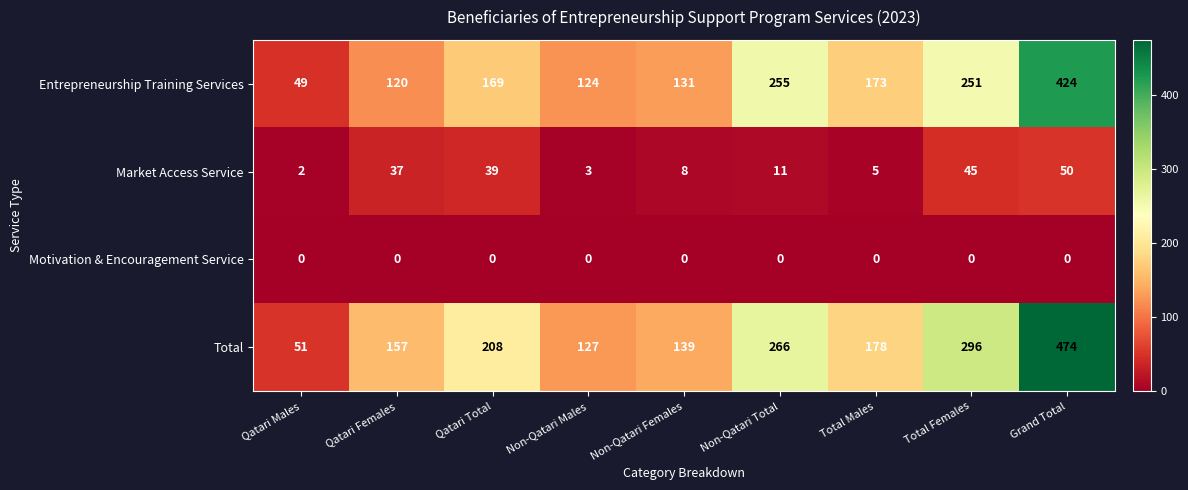

Is it true that Market Access Service equals 37 at Qatari Females?

True